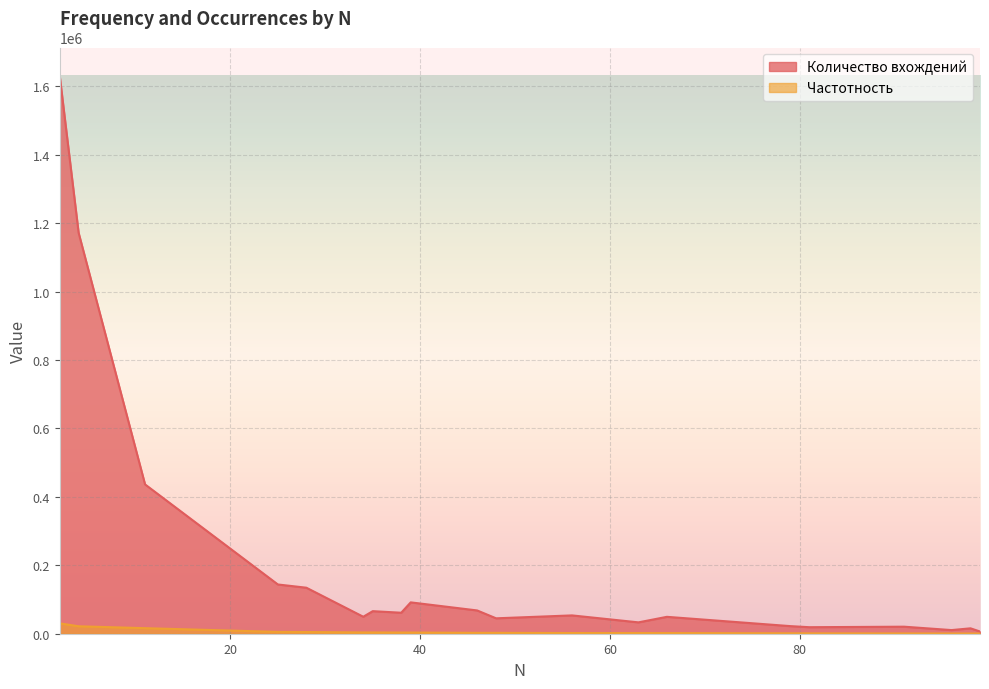

What is the total value across all series at 91?

21317